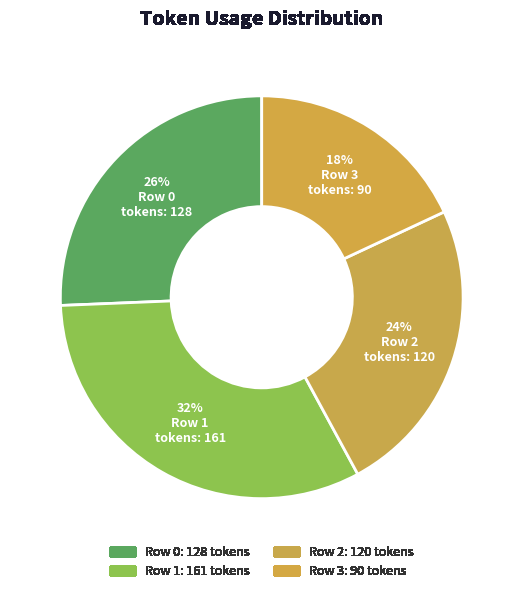

Which slice is the smallest?

Row 3